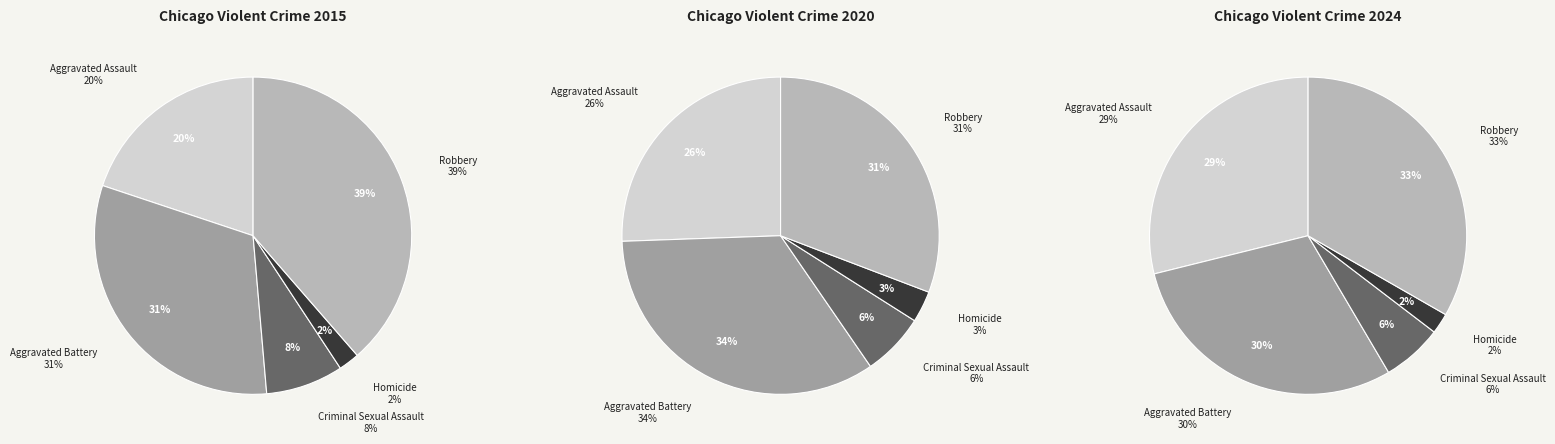

True or false: Homicide accounts for 2% of the total.

True